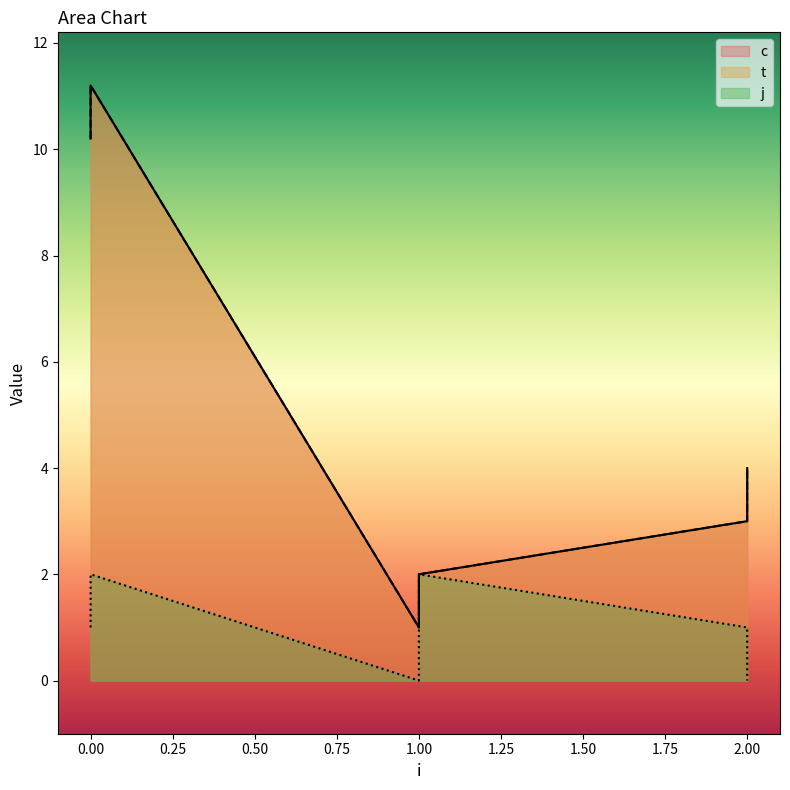

How many values in the j series exceed 1?

2